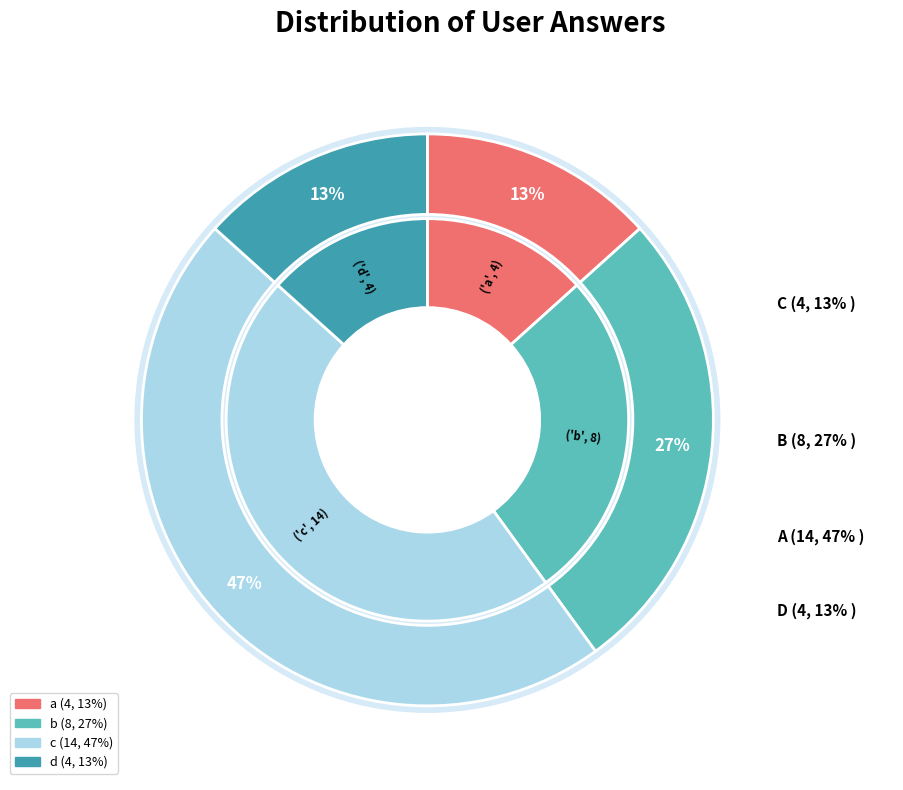

Rank the categories by value from lowest to highest.

a, d, b, c